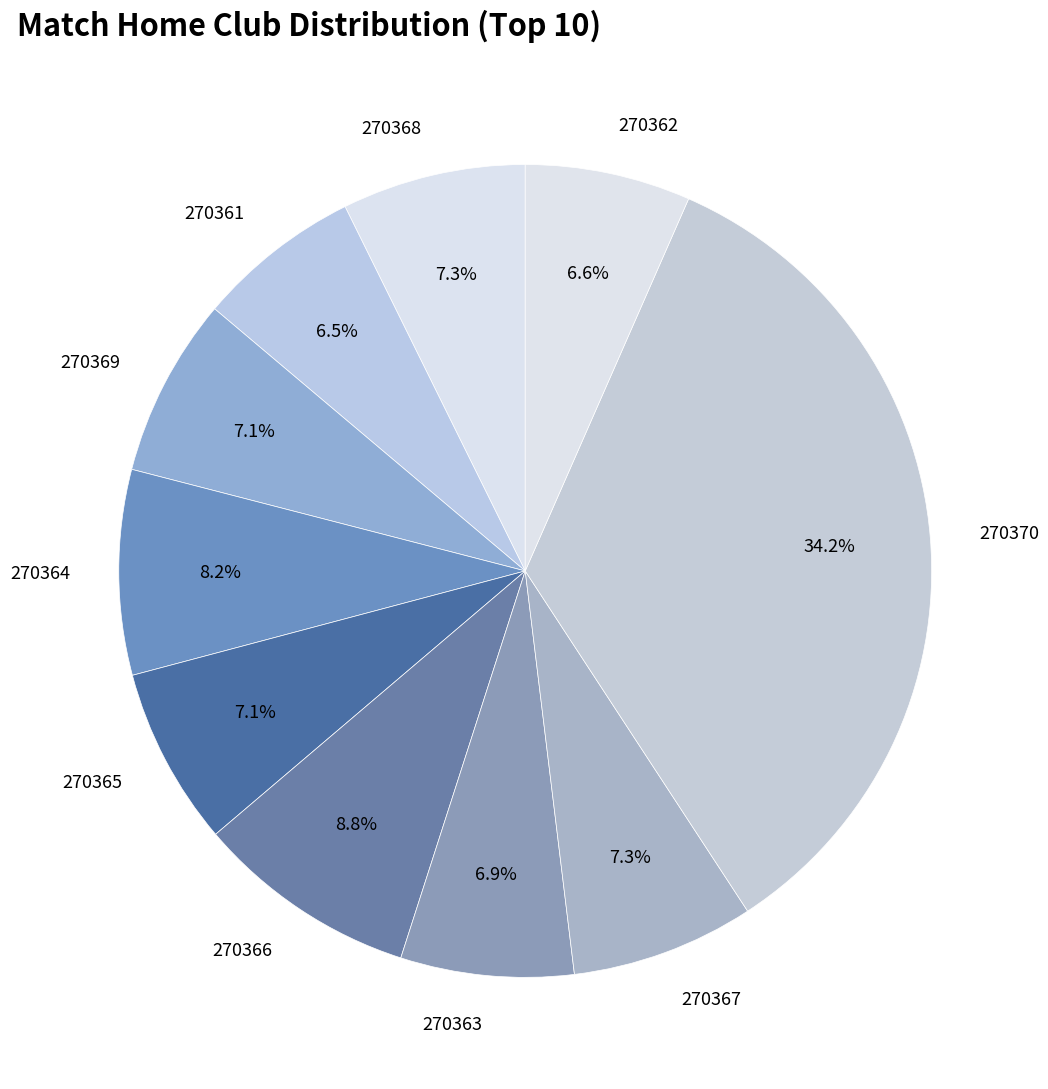

Do 270366 and 270370 together represent more than half of the pie?

No